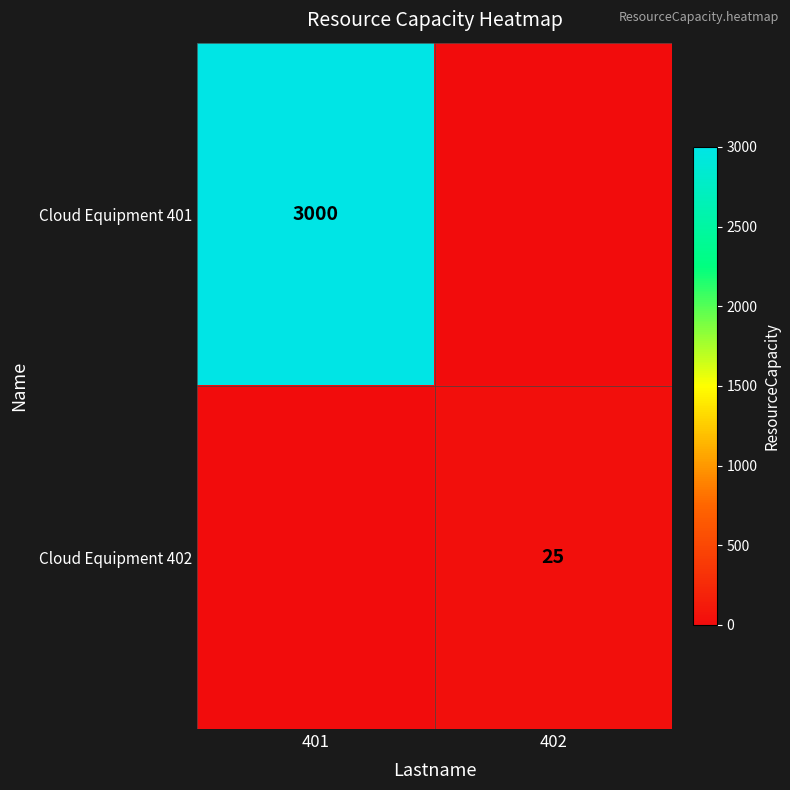

The value of Cloud Equipment 401 at 401 is 3000. True or false?

True